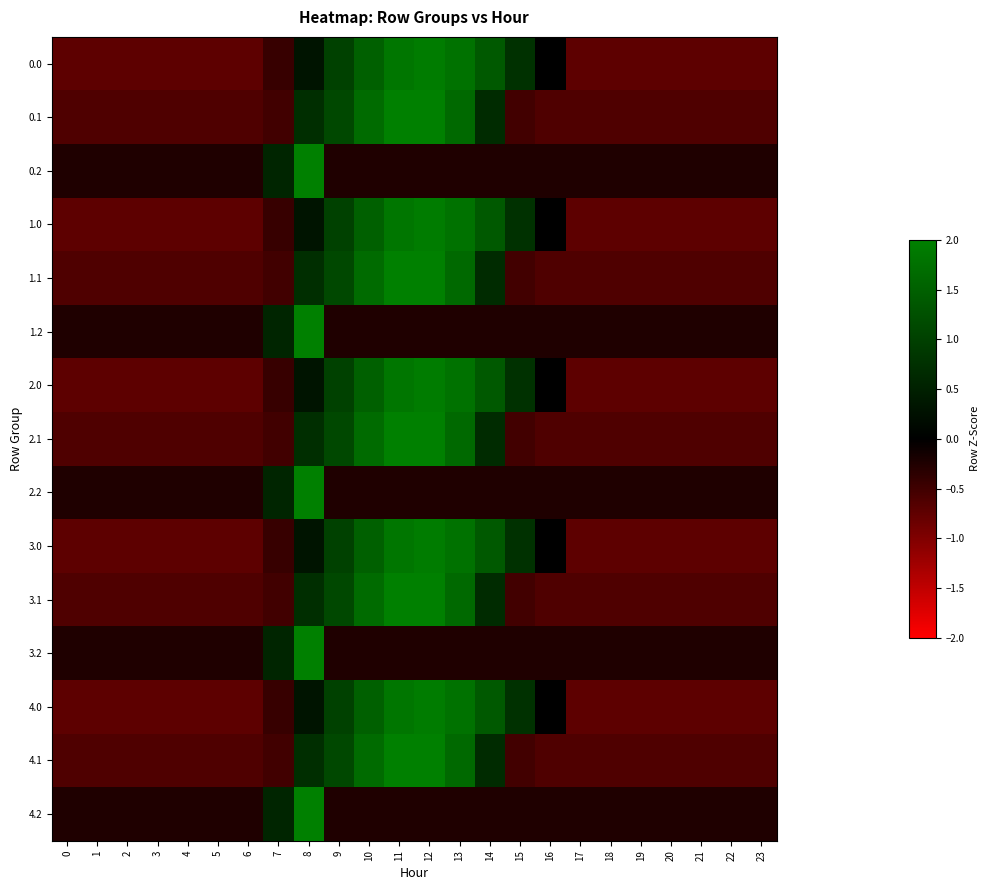

Rank the series at 11 from lowest to highest value.

0.2, 1.2, 2.2, 3.2, 4.2, 0.0, 1.0, 2.0, 3.0, 4.0, 0.1, 1.1, 2.1, 3.1, 4.1